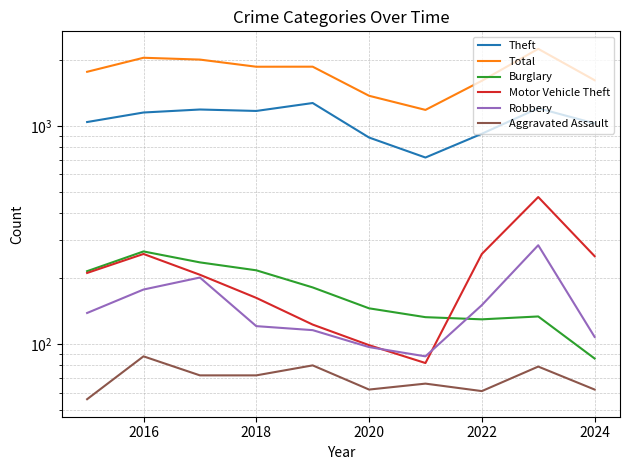

What is the difference between the highest and lowest values at 2022?

1547